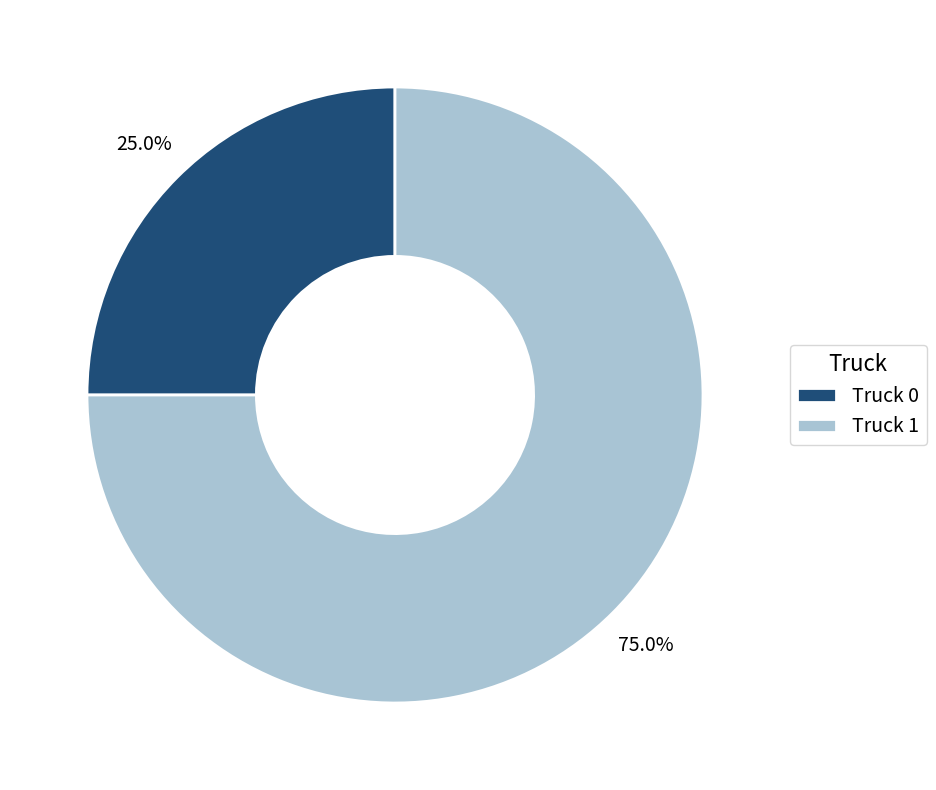

To the nearest percent, what is the combined percentage of Truck 0 and Truck 1?

100%